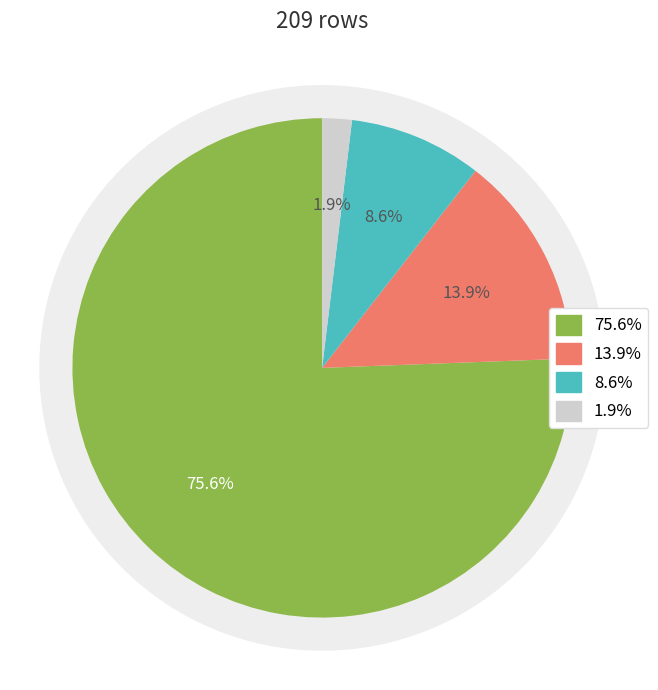

To the nearest percent, what percentage of the pie is low_check=1, high_check=1?

2%